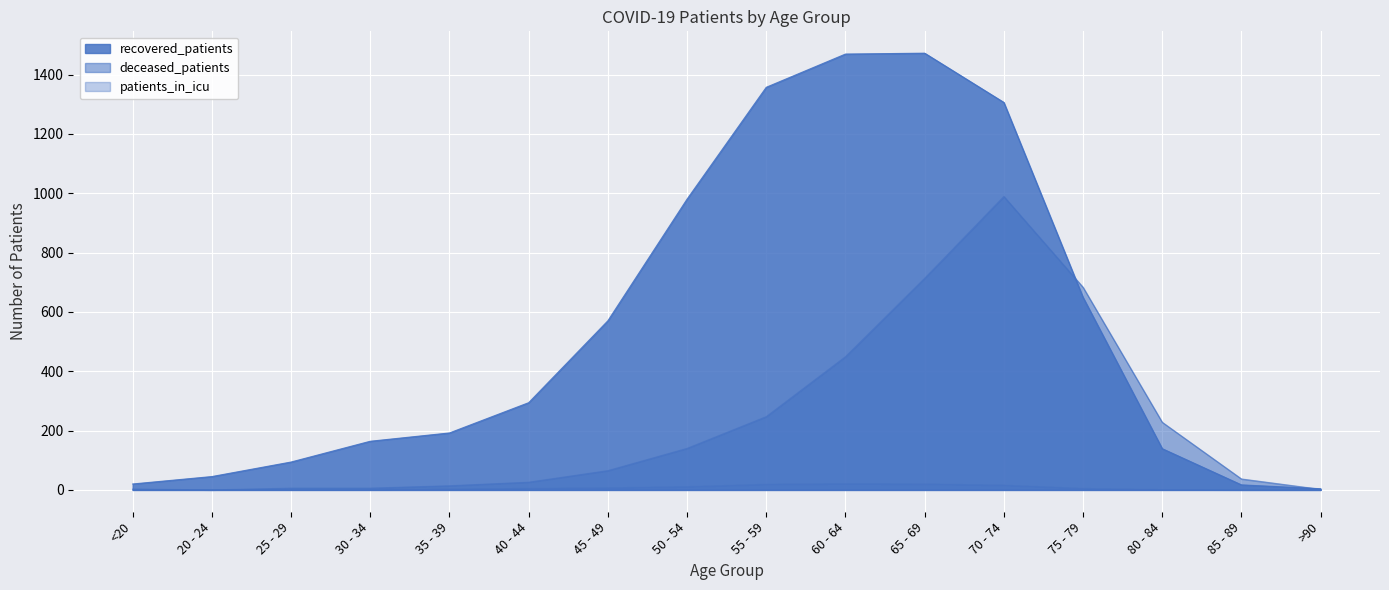

True or false: patients_in_icu and recovered_patients intersect in this chart.

False